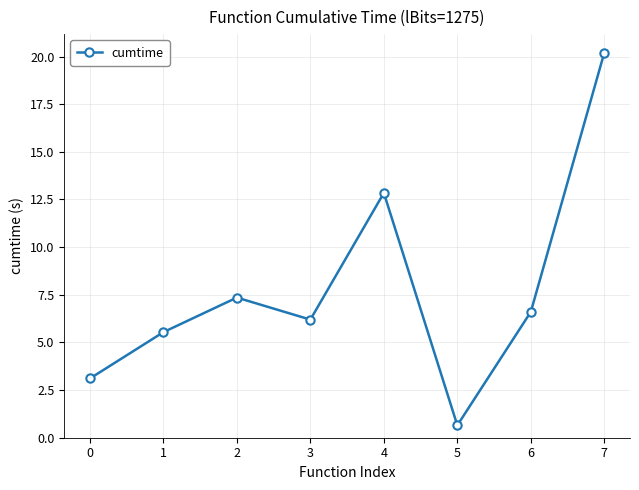

What is the change in value from 0 to 5?

-2.5